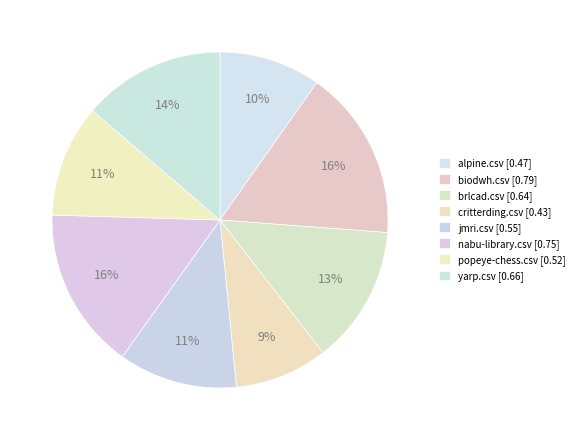

How many slices are in this pie chart?

8